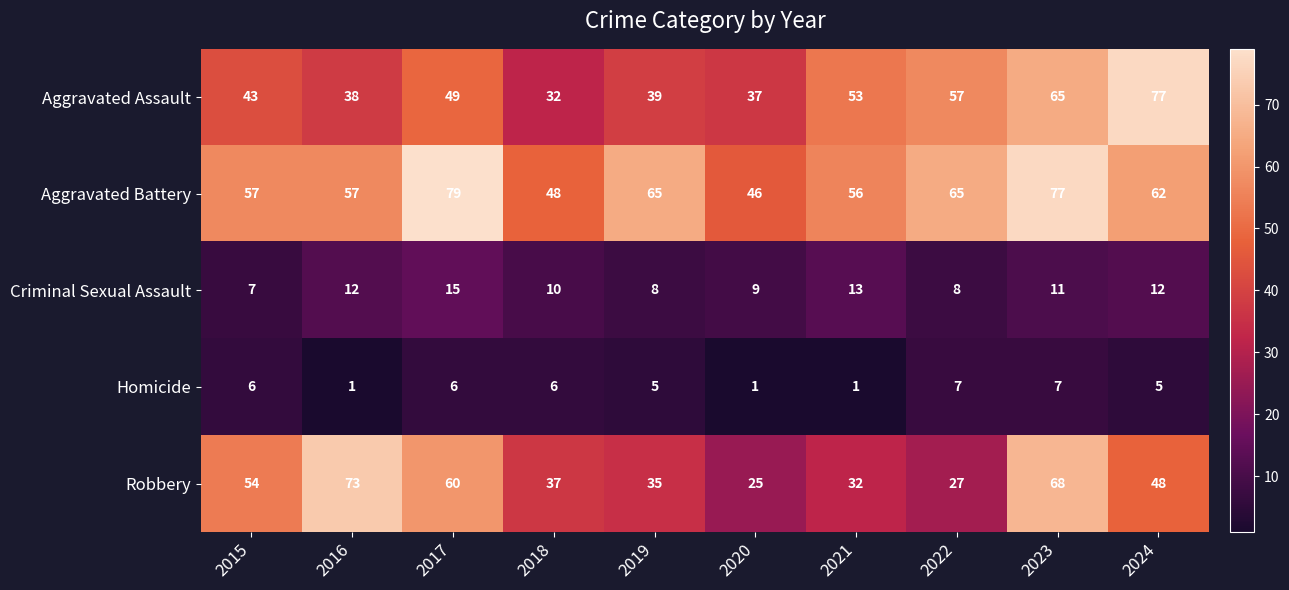

How many distinct data groups are displayed?

5